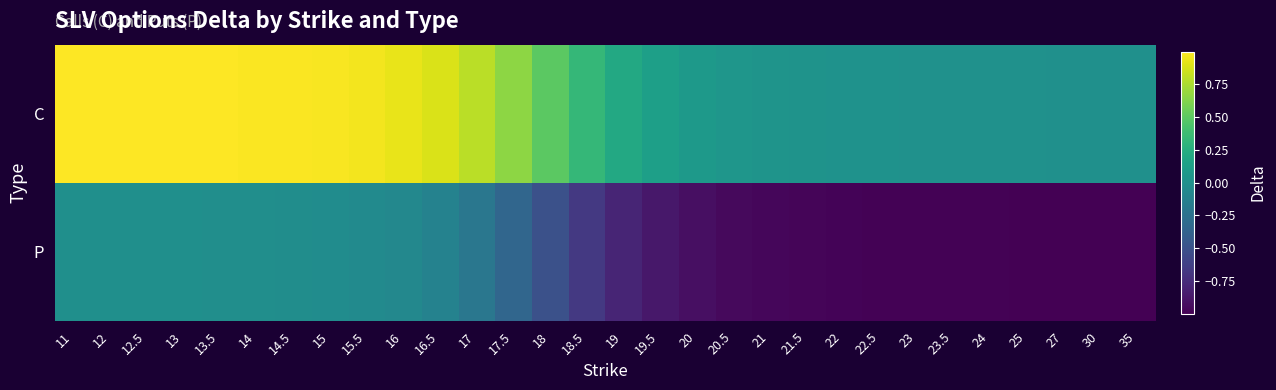

What is the smallest value displayed?

-1.0